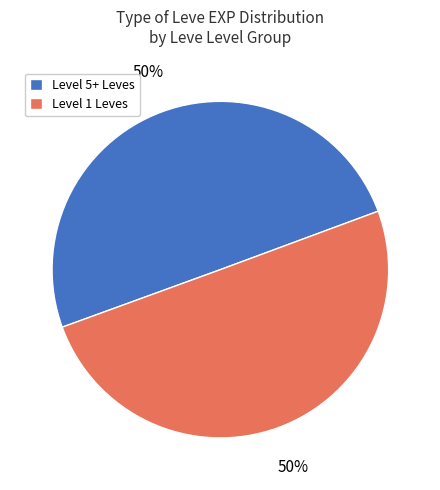

Is the sum of Level 1 Leves and Level 5+ Leves greater than half?

Yes